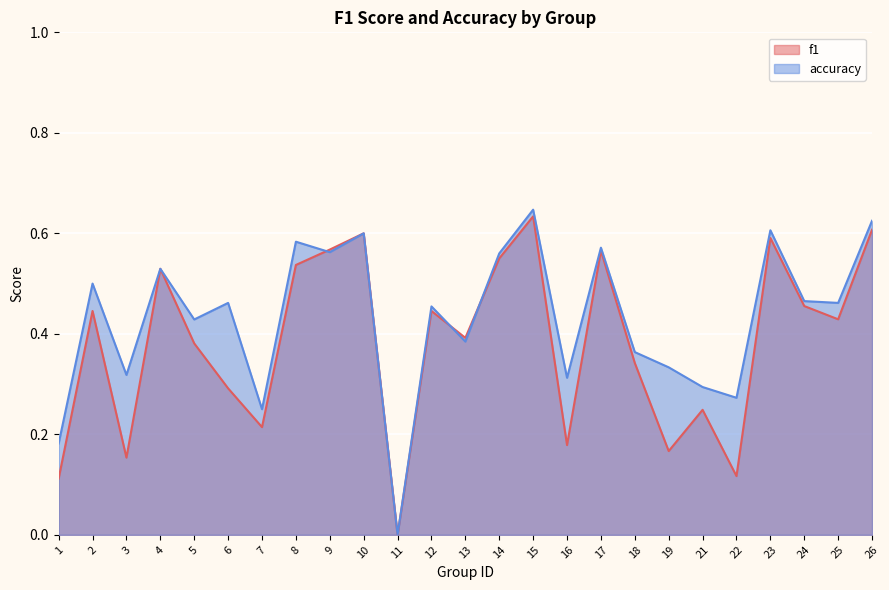

Where do accuracy and f1 first cross each other?

8 and 9